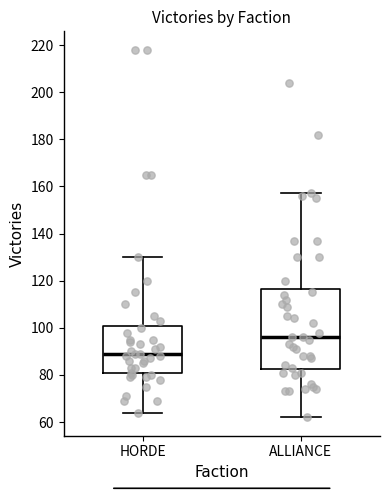

Reading left to right, transcribe this box plot: for each box, give where its median line is, the range the box spans, and where its two whiskers end, as read against the y-axis. The values are not printed on the chart, so give them approximately, as read against the axis.

HORDE: median 90, box 80 to 100, whiskers 64 to 130
ALLIANCE: median 96, box 82 to 116, whiskers 62 to 158